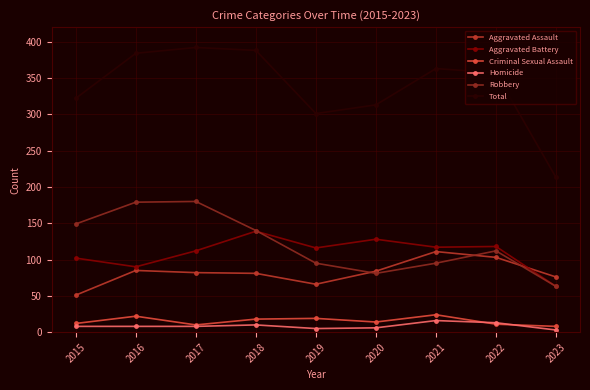

Is it true that Aggravated Assault equals 113 at 2023?

False